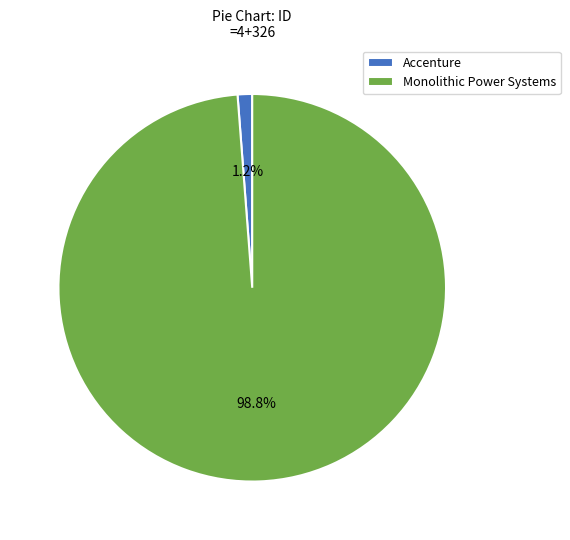

Which slice is the largest?

Monolithic Power Systems